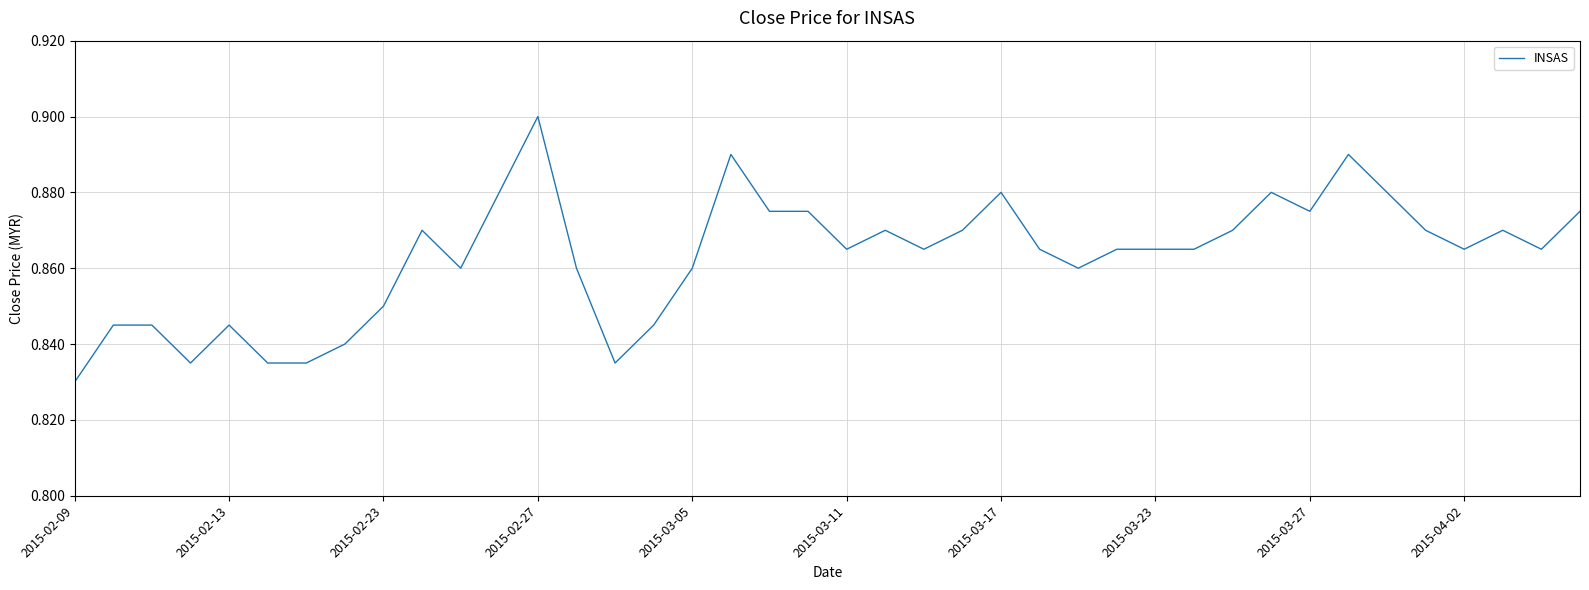

What is the average value?

0.9